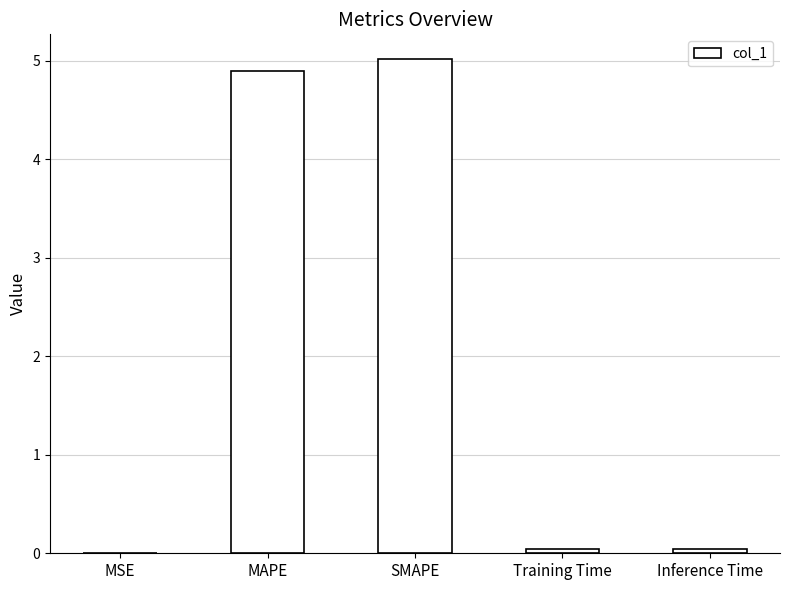

The value at SMAPE is 2.1. True or false?

False